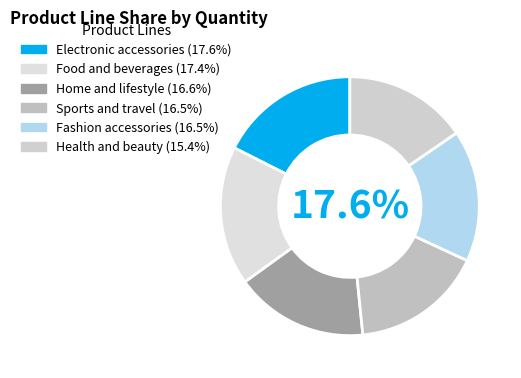

To the nearest percent, what is the average slice percentage?

17%